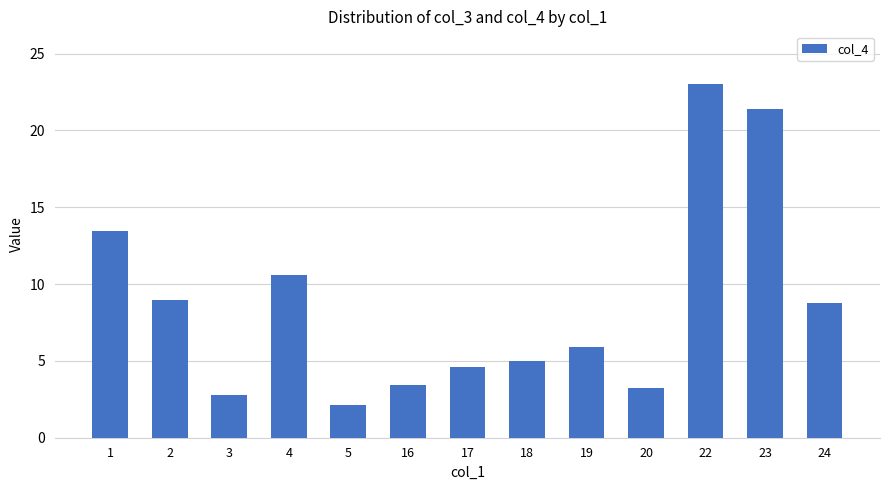

Does the chart contain stacked bars?

No